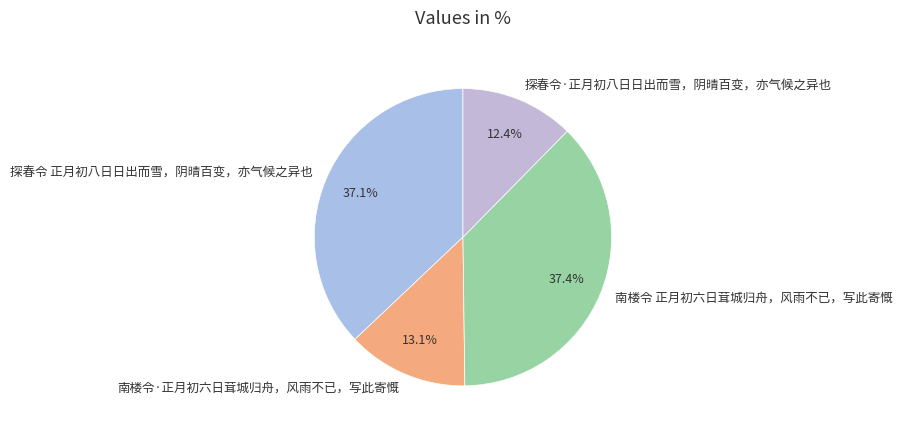

What percentage is the 南楼令·正月初六日茸城归舟，风雨不已，写此寄慨 slice, to the nearest percent?

13%